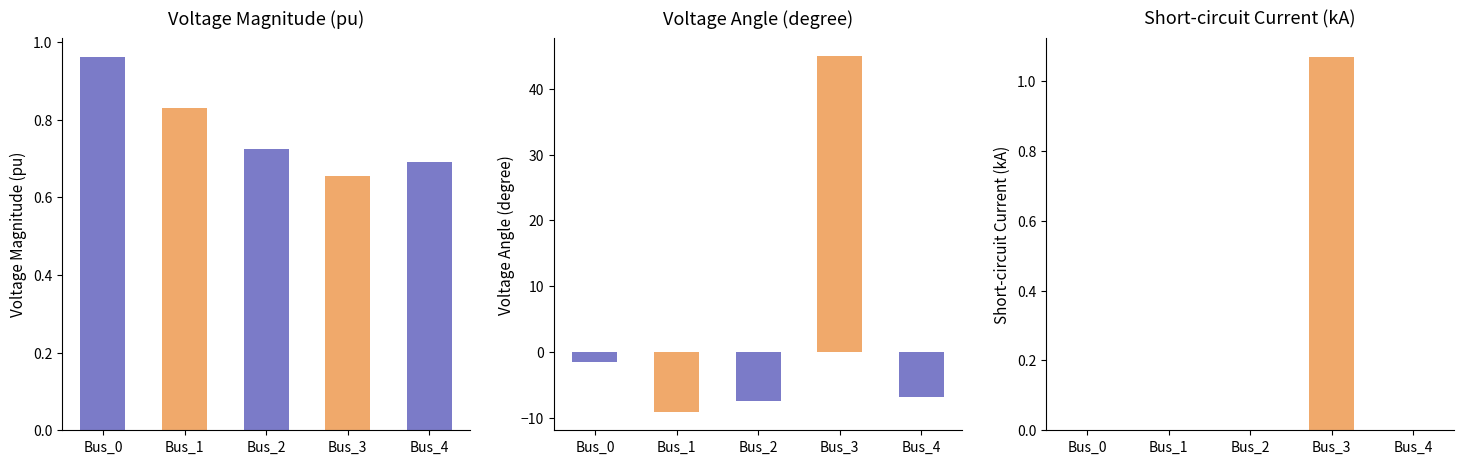

How many bars are there in total?

15